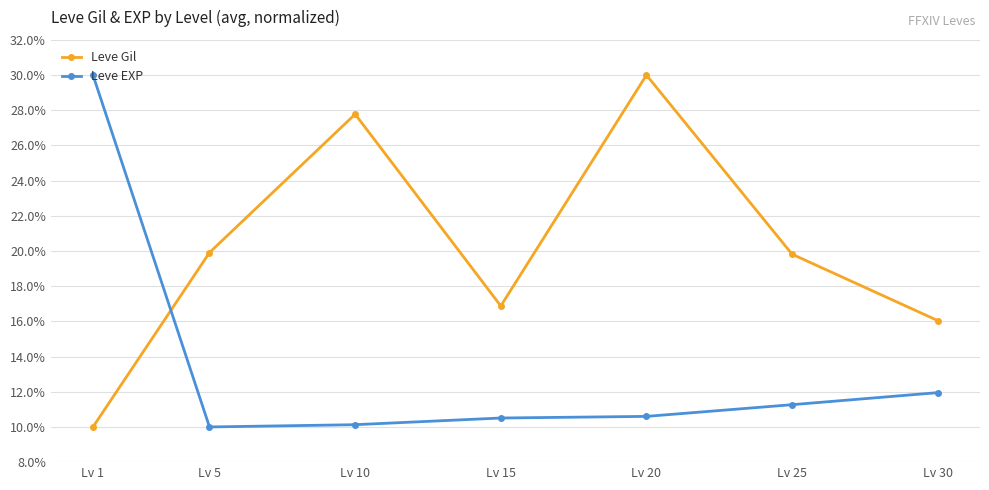

What is the minimum value shown in the chart?

10.0